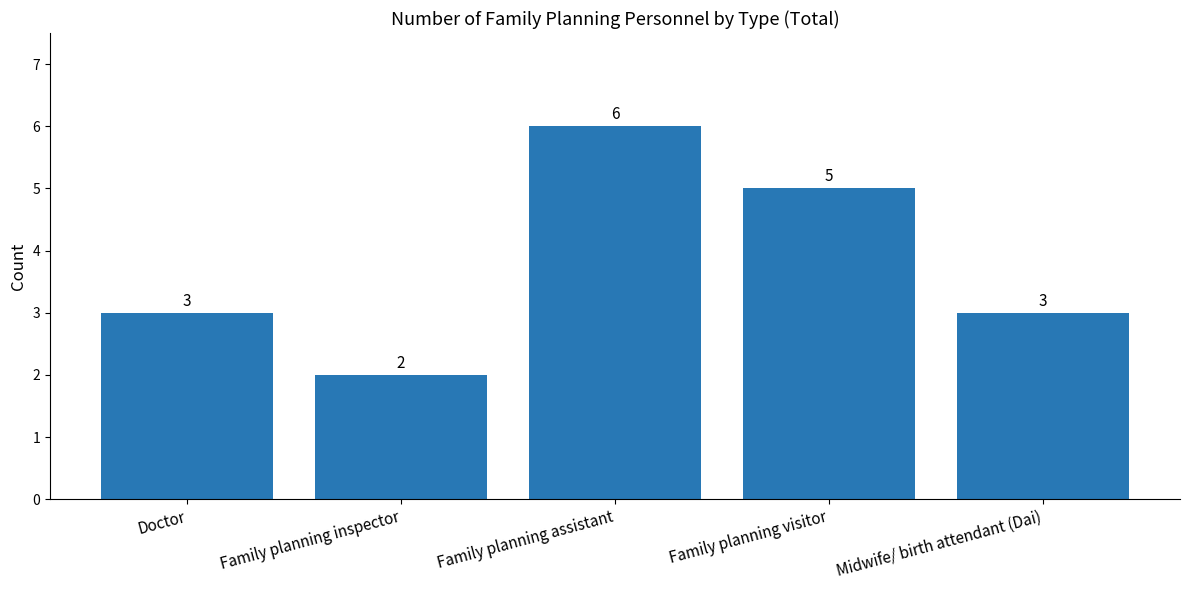

What is the value of the 3rd bar from the left?

6